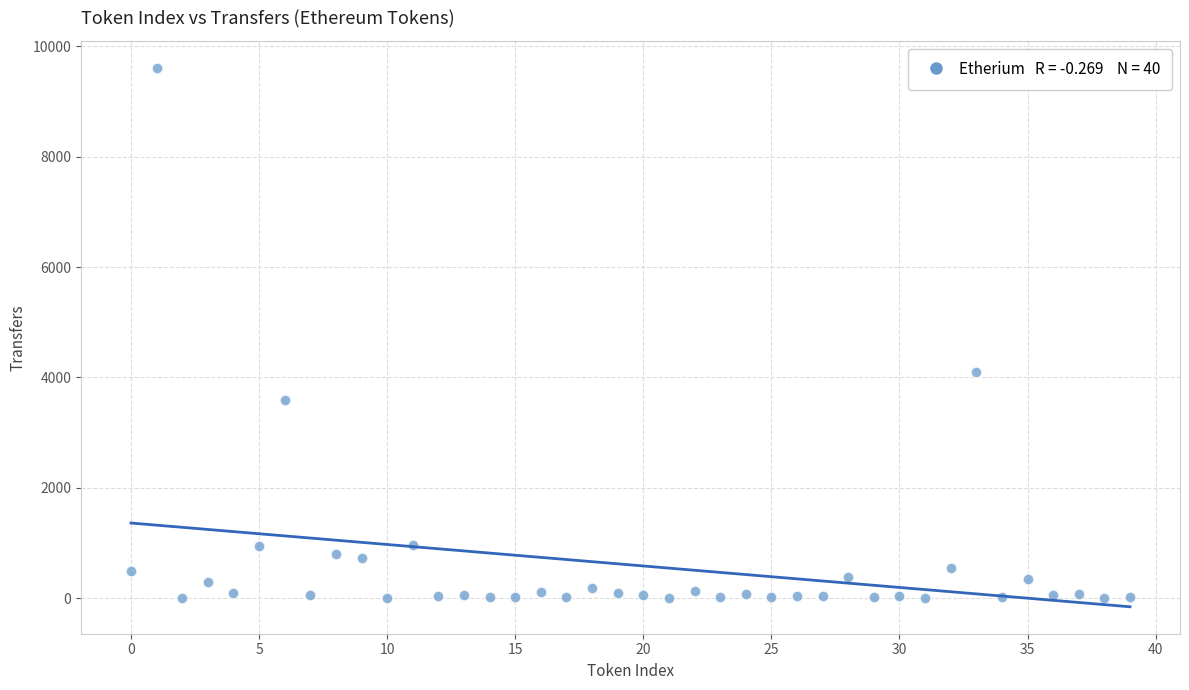

What Y value in the scatter plot is closest to 4807?

4096